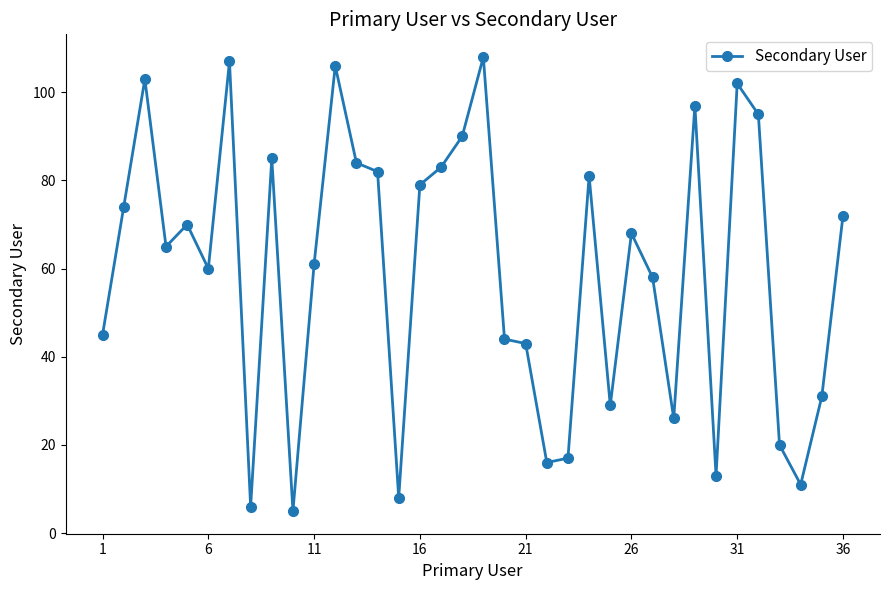

What is the average value?

60